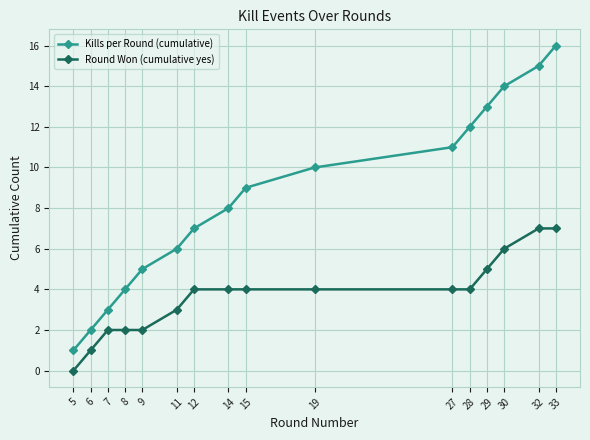

Does the chart have visible grid lines?

Yes